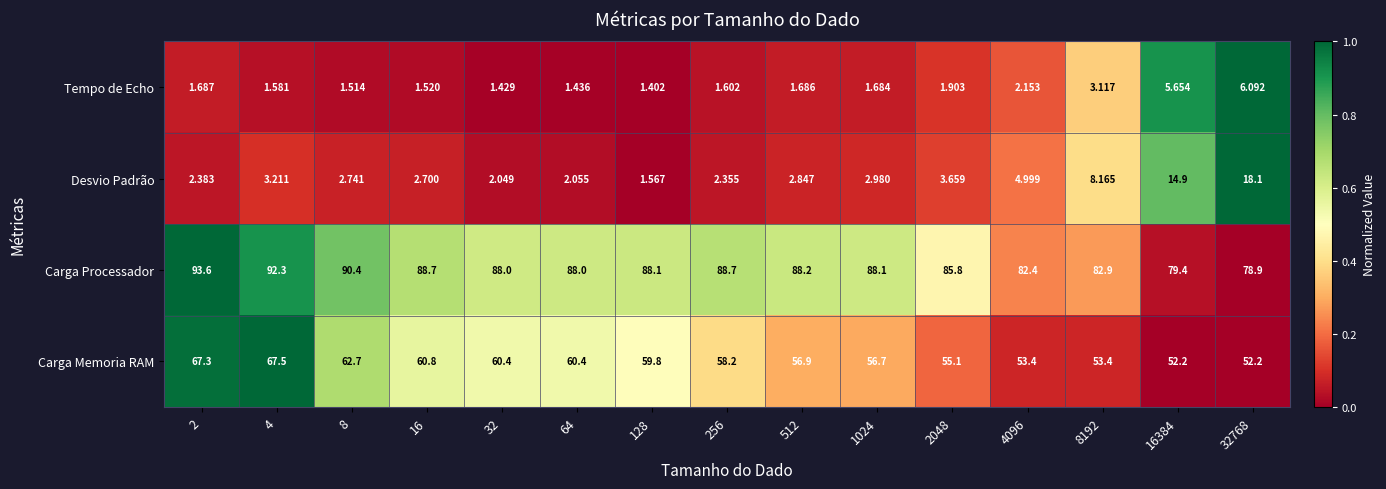

Is the value of Carga Memoria RAM at 64 greater than the value of Carga Processador at 4096?

No